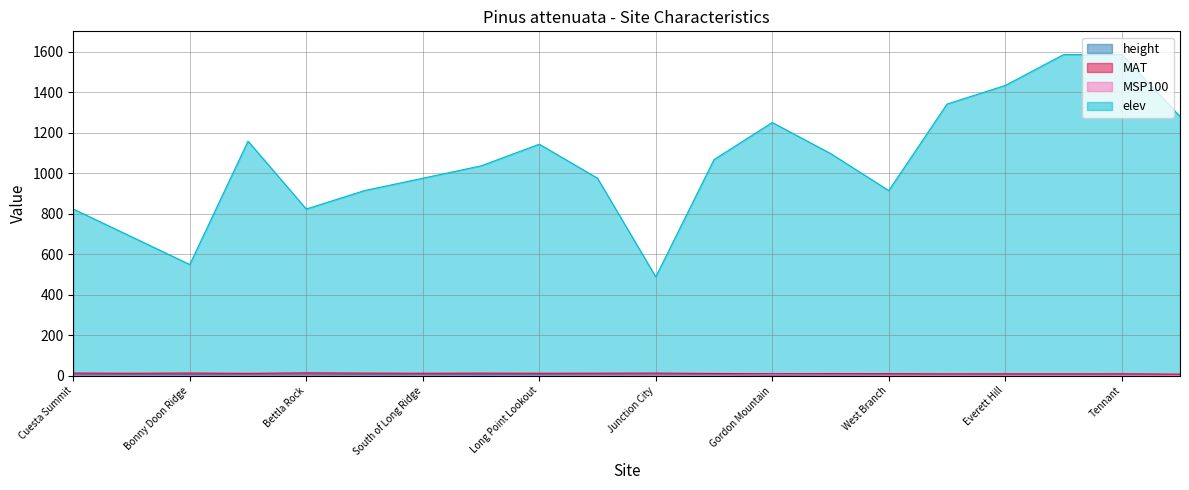

Between Mt St Helena and Hoopa Res, which series saw the biggest shift?

elev